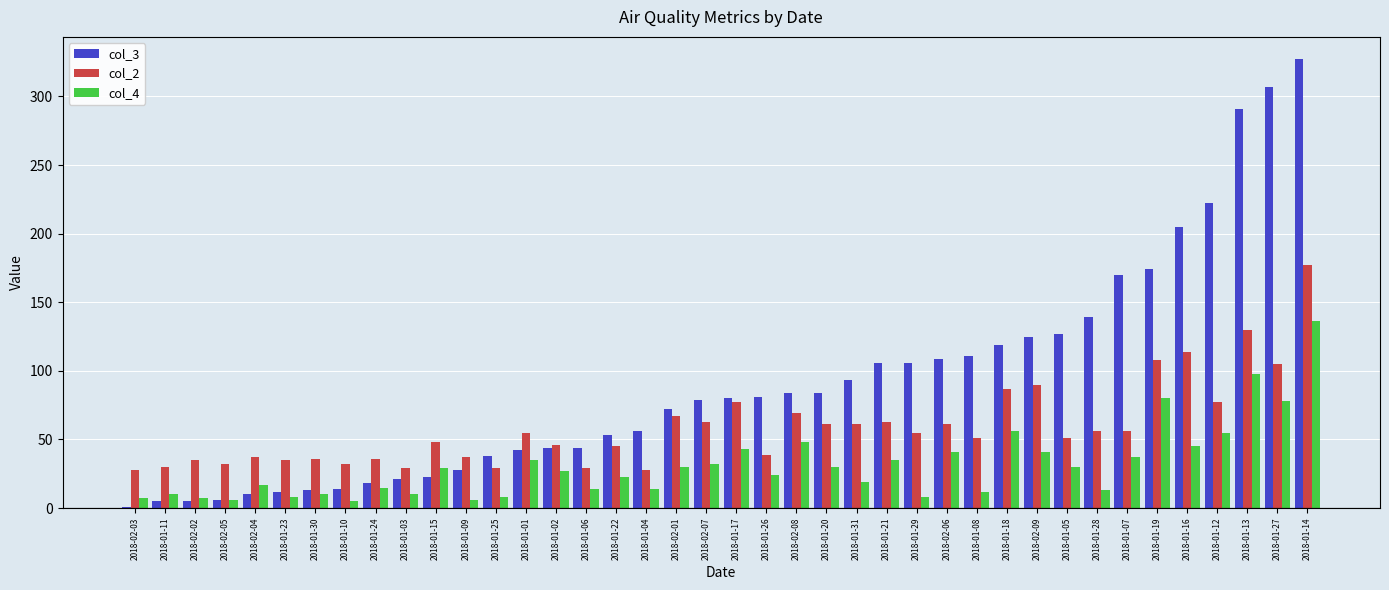

At which label does col_4 reach its peak?

2018-01-14